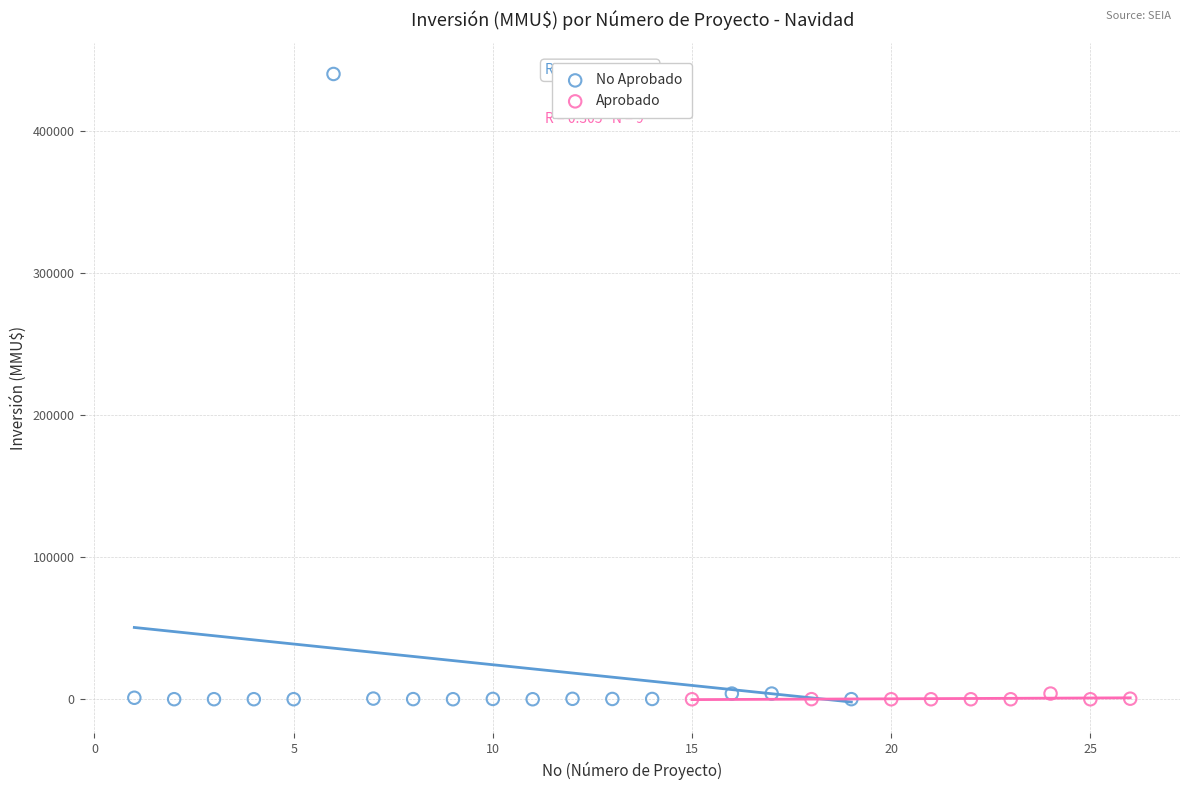

Which series has the largest Y range (max minus min)?

No Aprobado